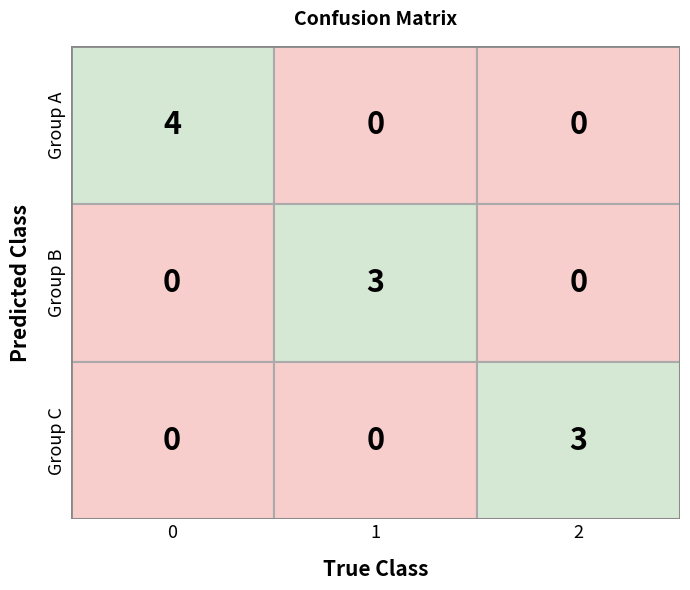

Is the value of Group B at 1 greater than the value of Group C at 0?

Yes